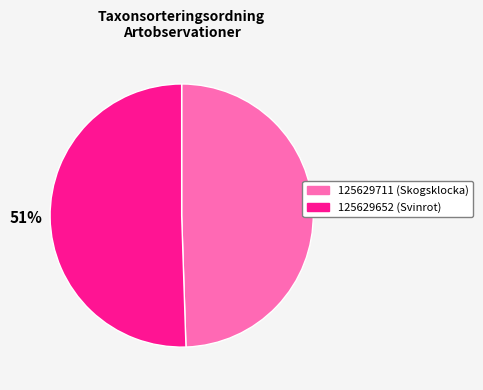

Which category has the biggest portion of the pie?

125629652